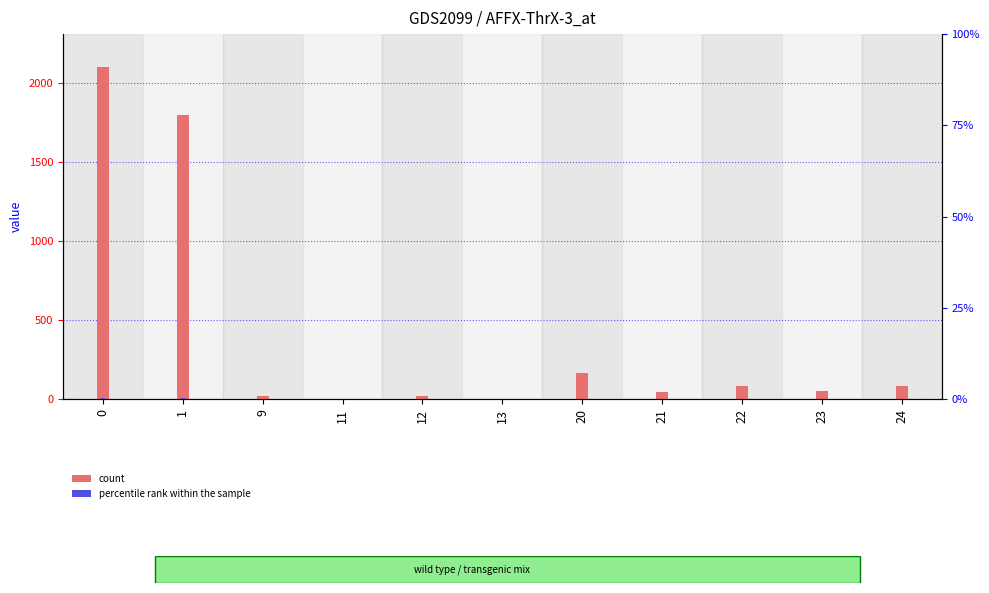

What is the change in value from 9 to 22?

+62